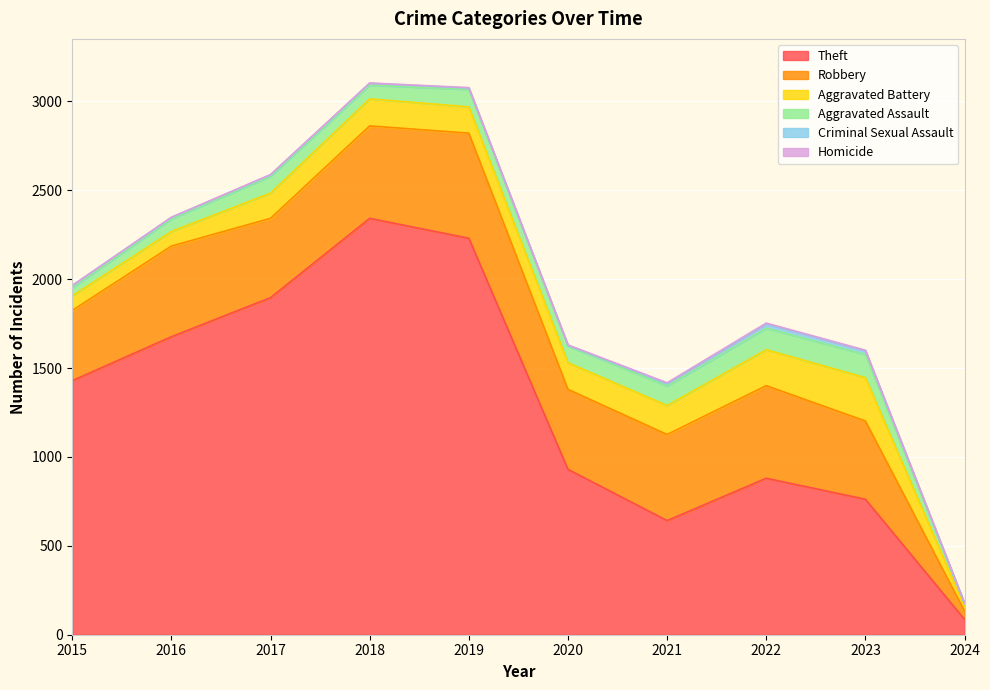

What are all the series names shown in the legend?

Theft, Robbery, Aggravated Battery, Aggravated Assault, Criminal Sexual Assault, Homicide